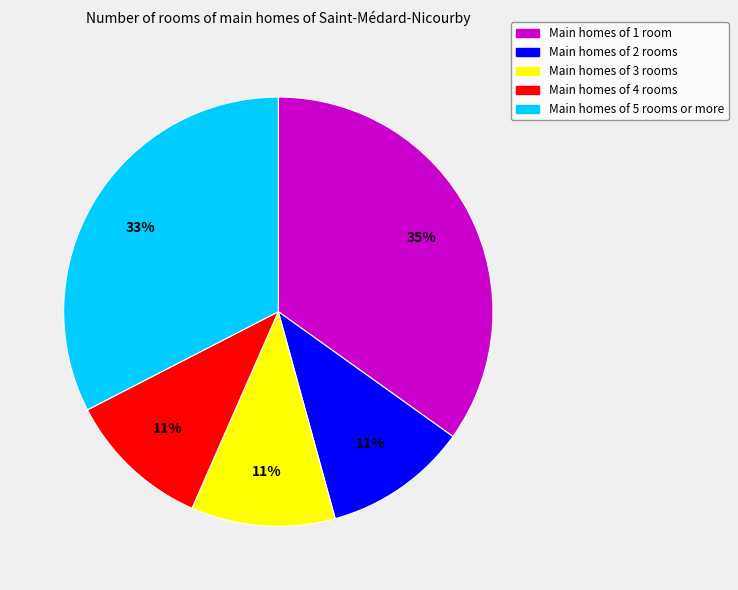

To the nearest percent, what is the difference between the largest and smallest slice percentages?

24%